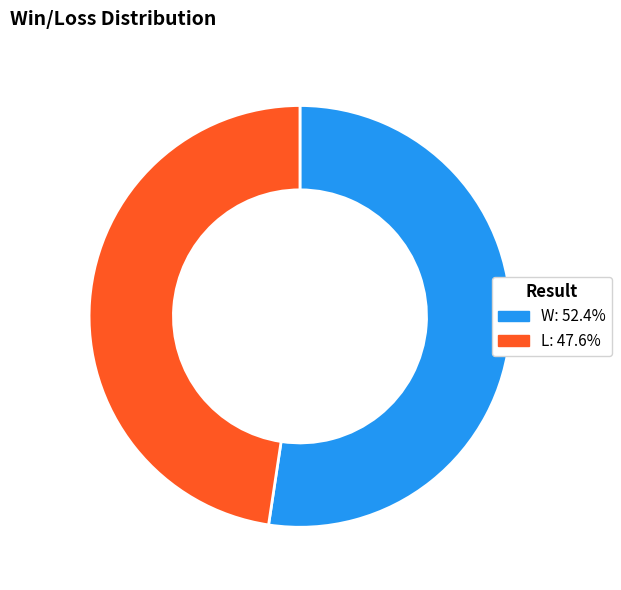

Rank the categories by value from lowest to highest.

L, W